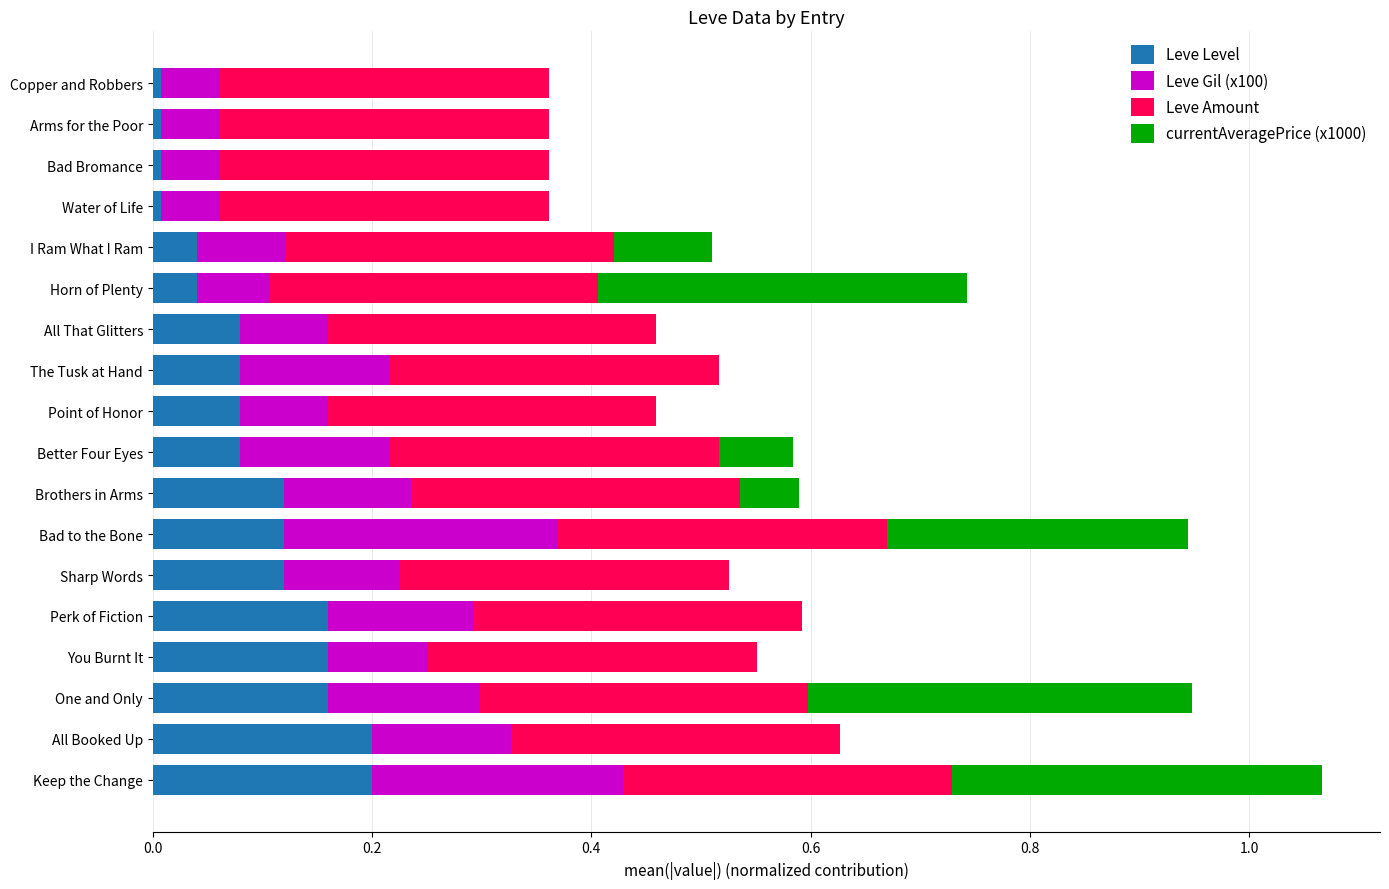

At which category is the sum across all series the highest?

Keep the Change